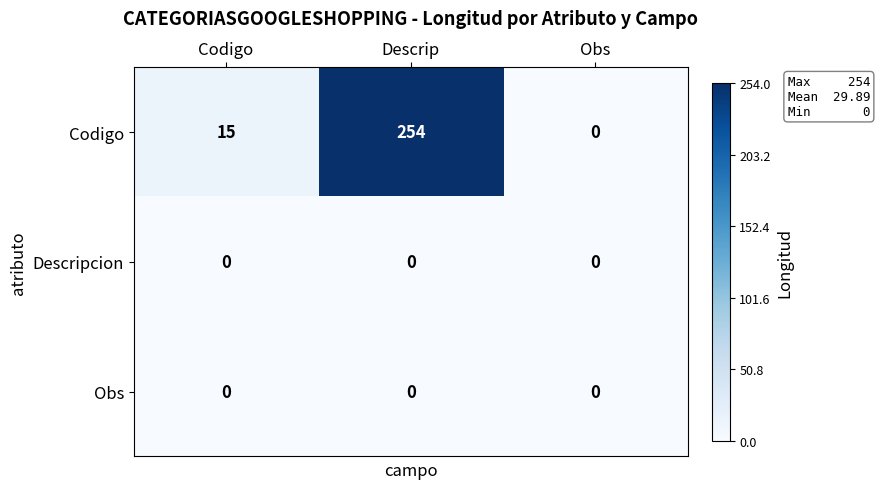

True or false: Codigo has a value of 0 at Obs.

True